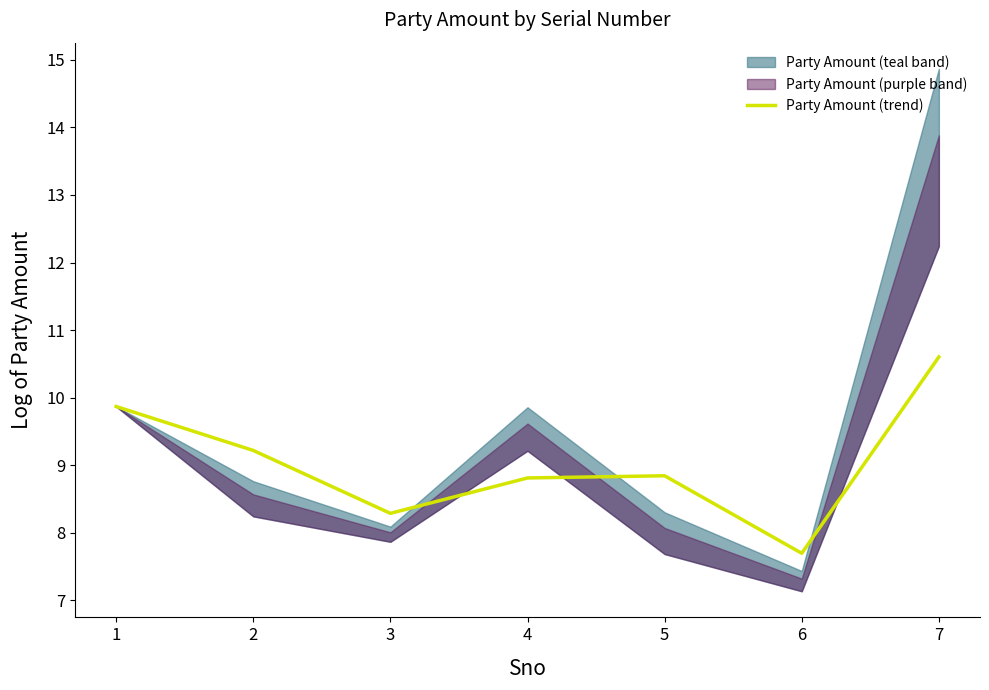

What is the maximum value for Party Amount (trend)?

10.6